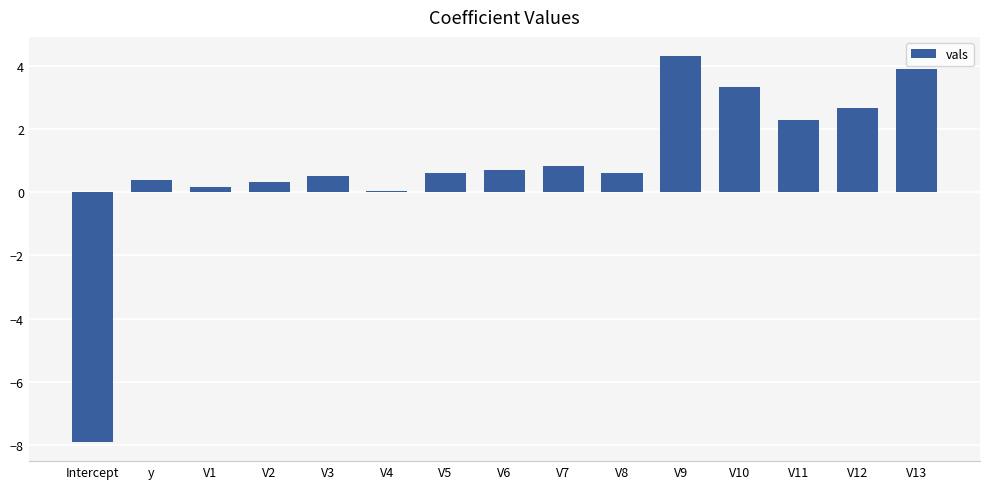

What is the label of the 5th bar from the left?

V3